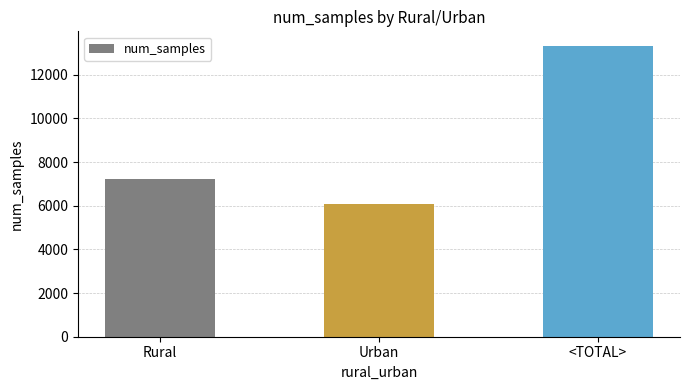

How many data points are less than 7220?

1